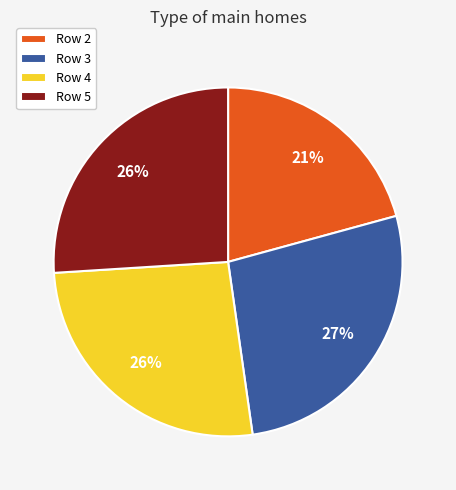

How many slices are in this pie chart?

4